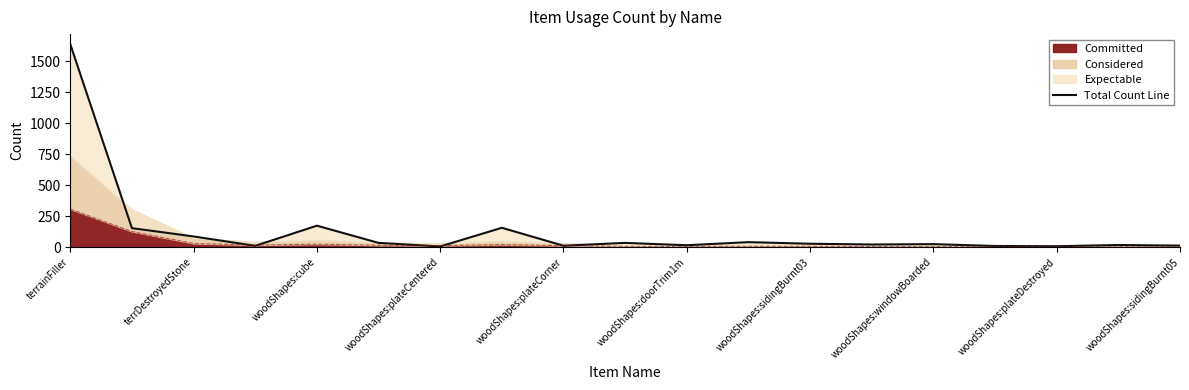

At which label does Committed reach its peak?

terrainFiller